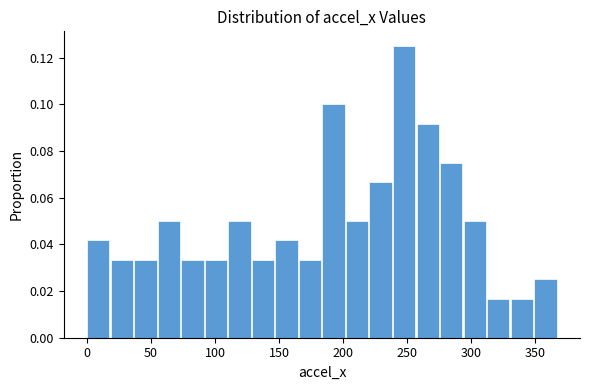

Around what value on the x-axis is the tallest bar? Give the approximate position of its centre, as read against the axis.

250